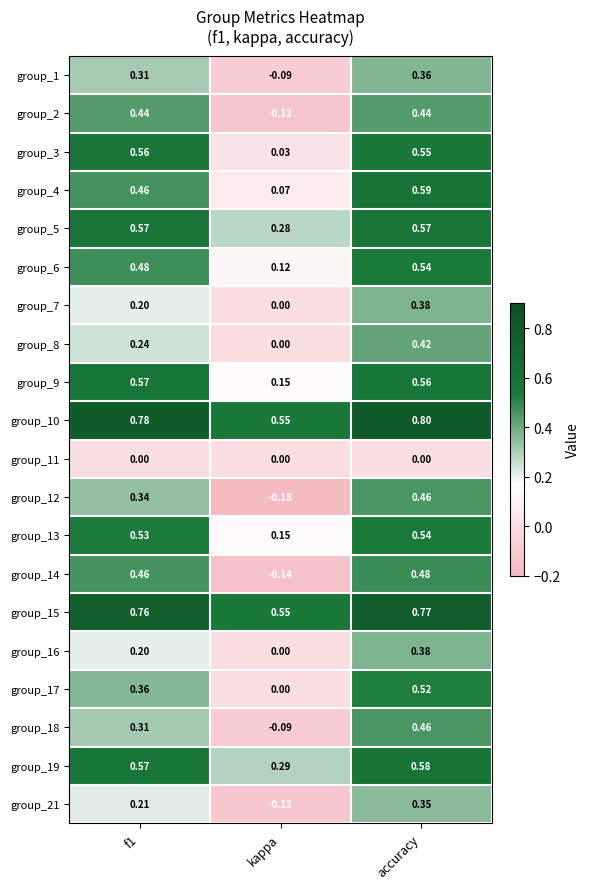

At which category is the sum across all series the highest?

accuracy